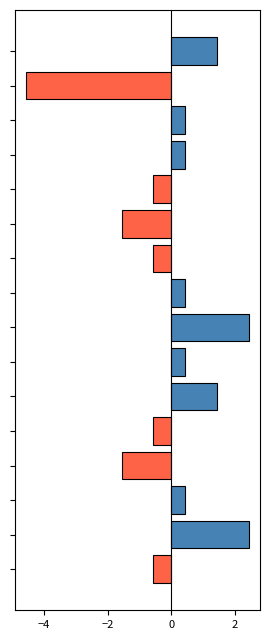

Reading top to bottom, what are all the values shown in this chart?

1.4	-4.6	0.4	0.4	-0.6	-1.6	-0.6	0.4	2.4	0.4	1.4	-0.6	-1.6	0.4	2.4	-0.6